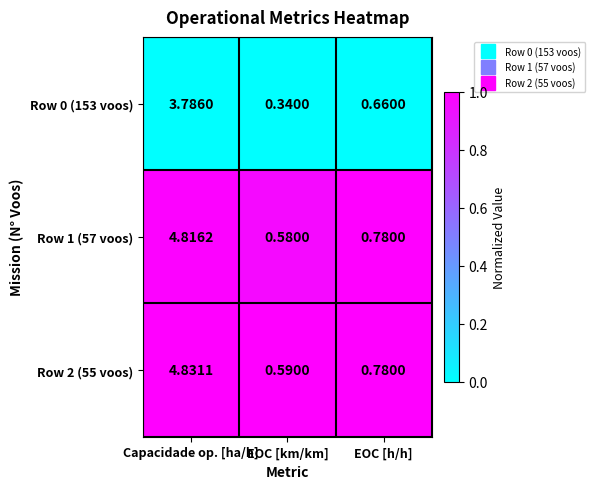

Rank the categories by Row 0 (153 voos) value from highest to lowest.

Capacidade op. [ha/h], EOC [h/h], EOC [km/km]